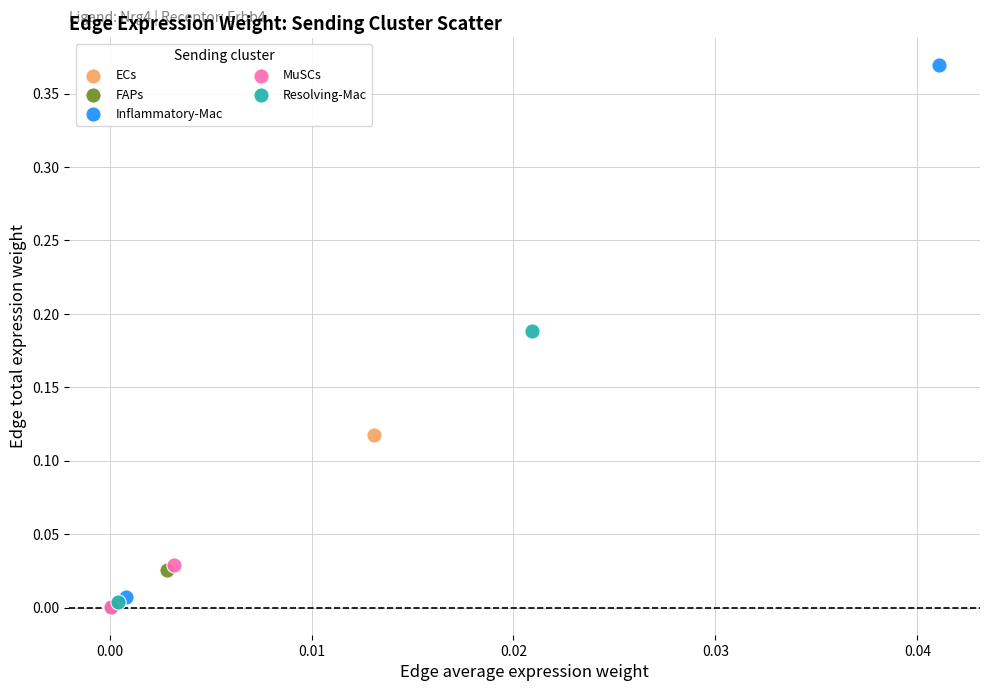

Which series has the largest Y range (max minus min)?

Inflammatory-Mac